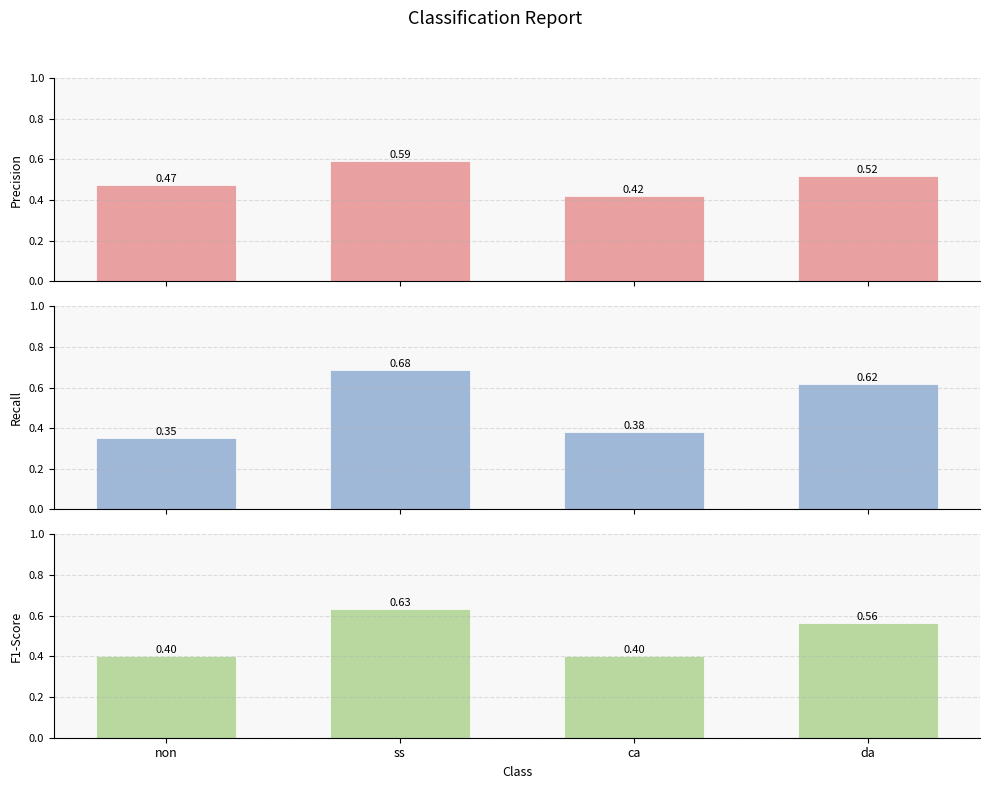

Is it true that Precision equals 0.5 at da?

True